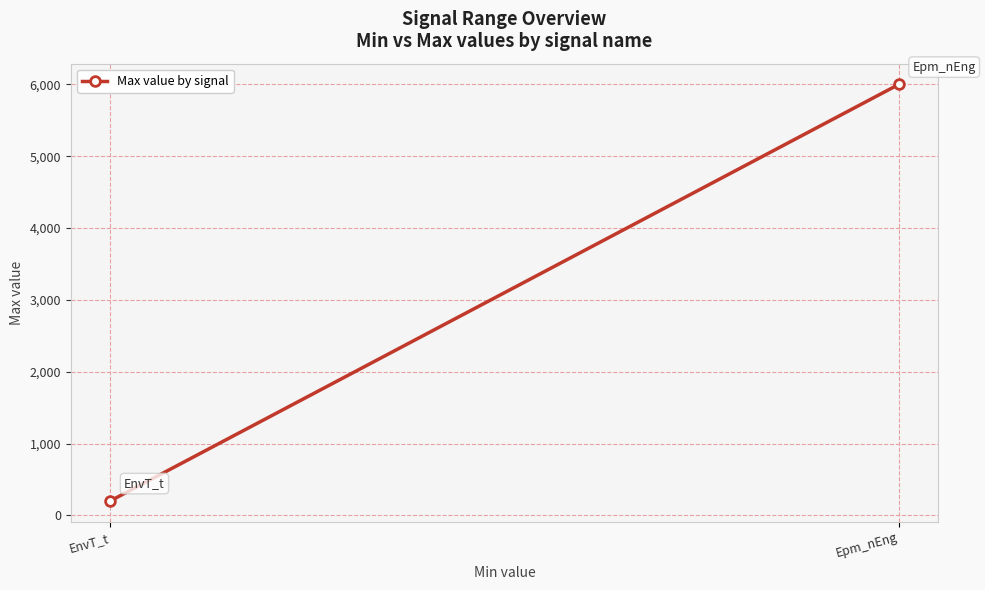

Rank the categories by value from highest to lowest.

Epm_nEng, EnvT_t